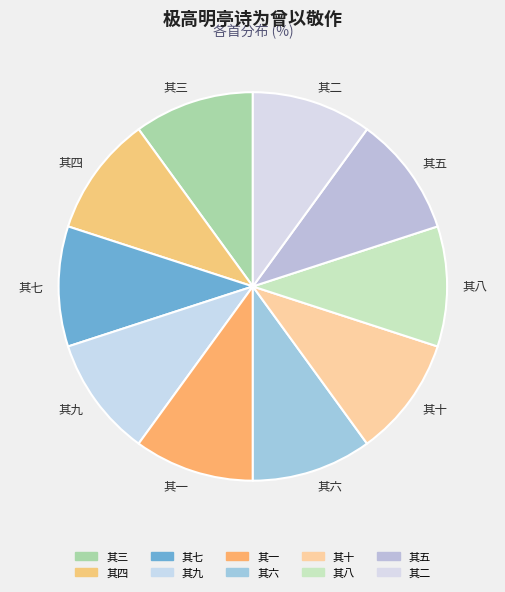

To the nearest percent, what is the average slice percentage?

10%